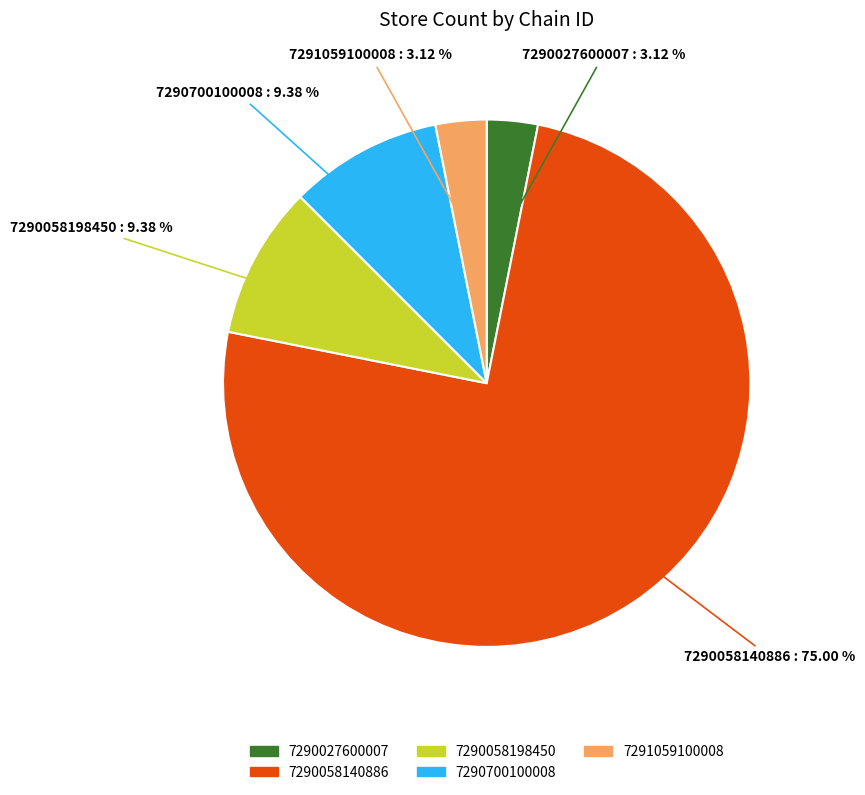

Does 7290700100008 represent more than half of the total?

No